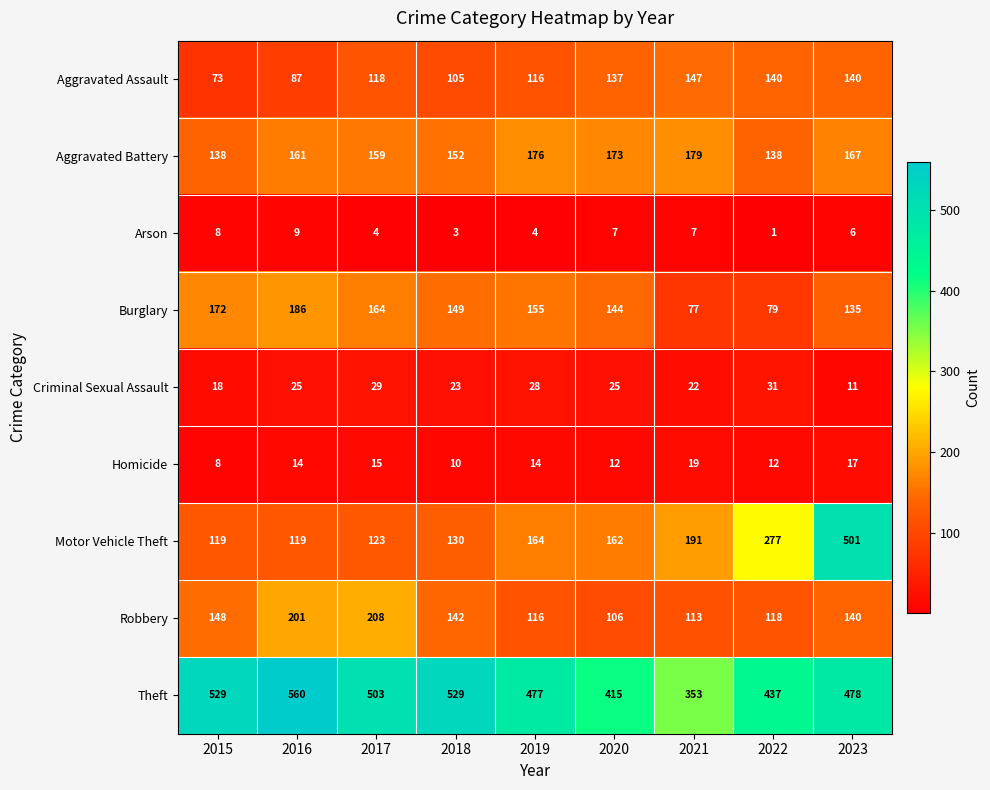

Which series has the largest range (max minus min)?

Motor Vehicle Theft